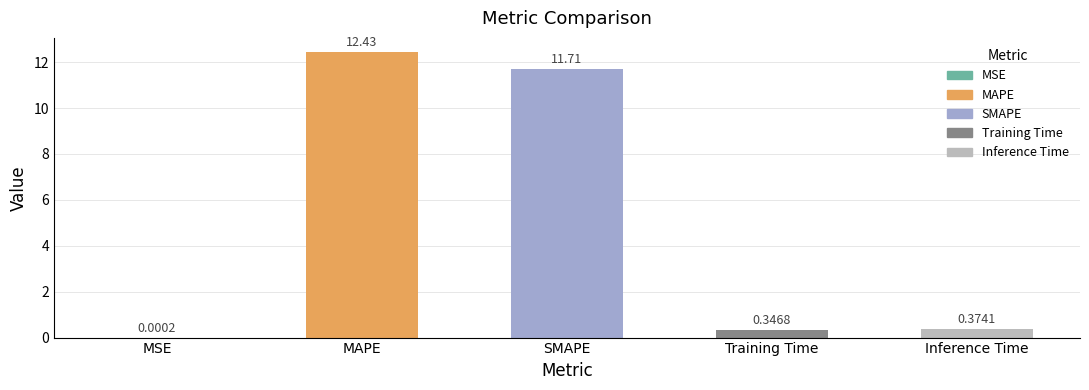

Which label corresponds to the largest value in the chart?

MAPE